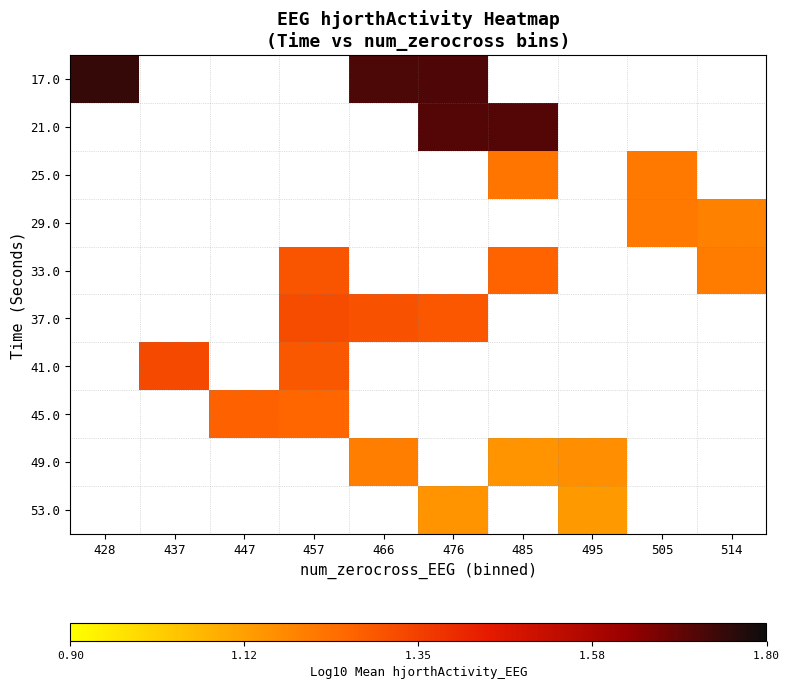

How many values in 53.0 are above zero?

2